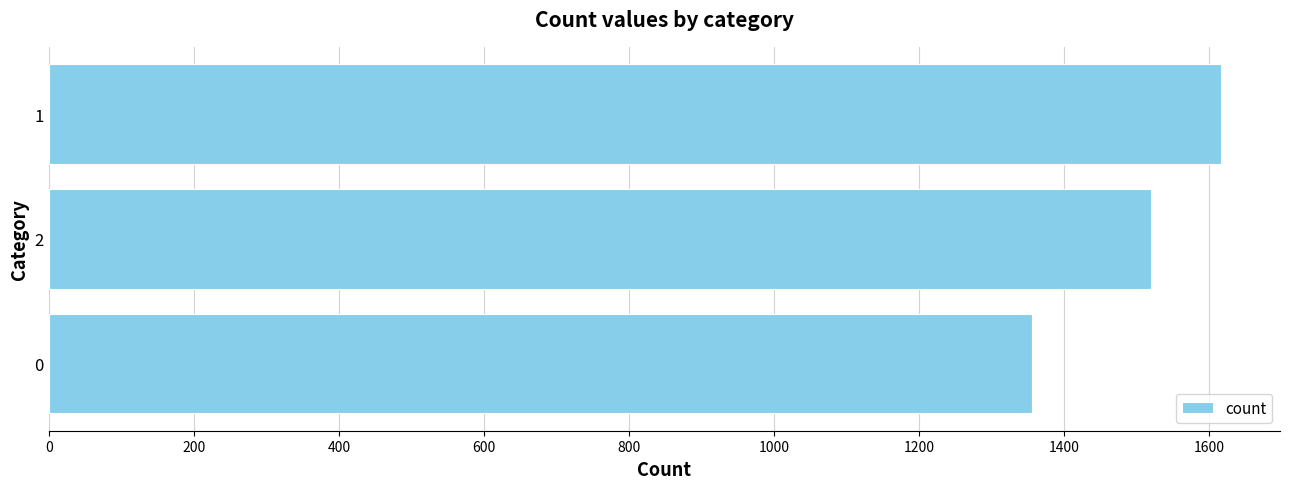

Rank the categories by value from highest to lowest.

1, 2, 0